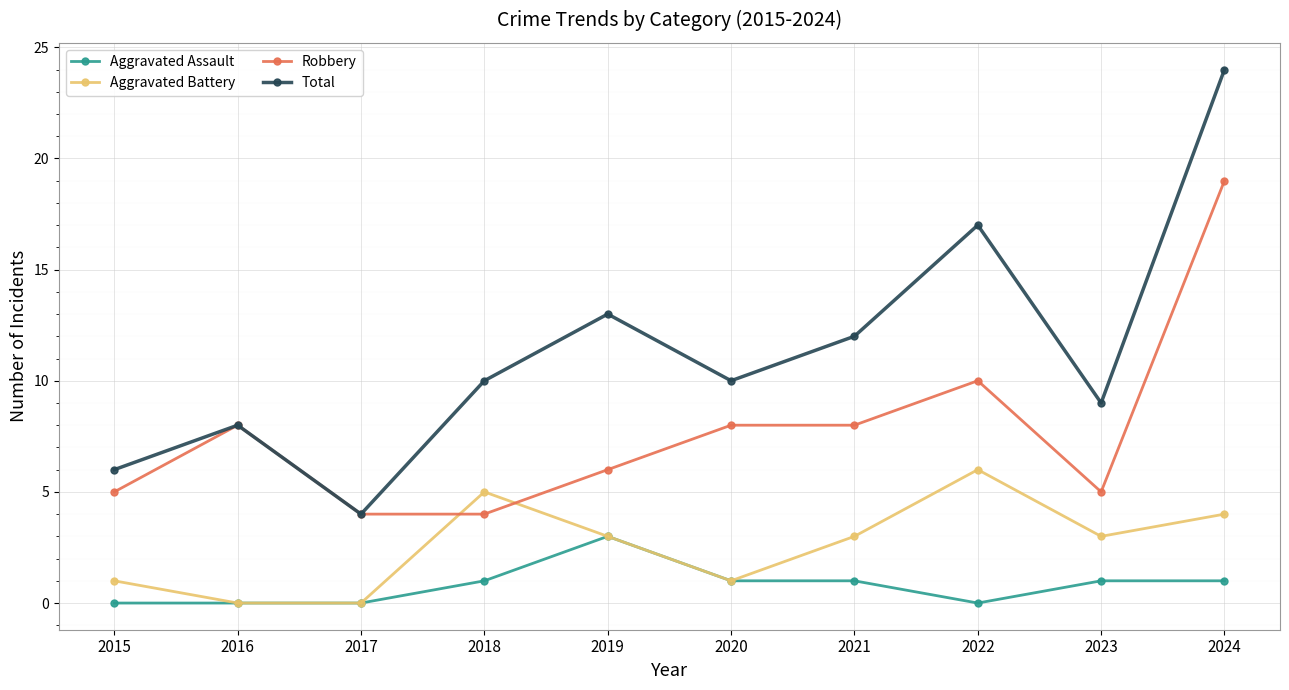

The value of Robbery at 2018 is 7. True or false?

False